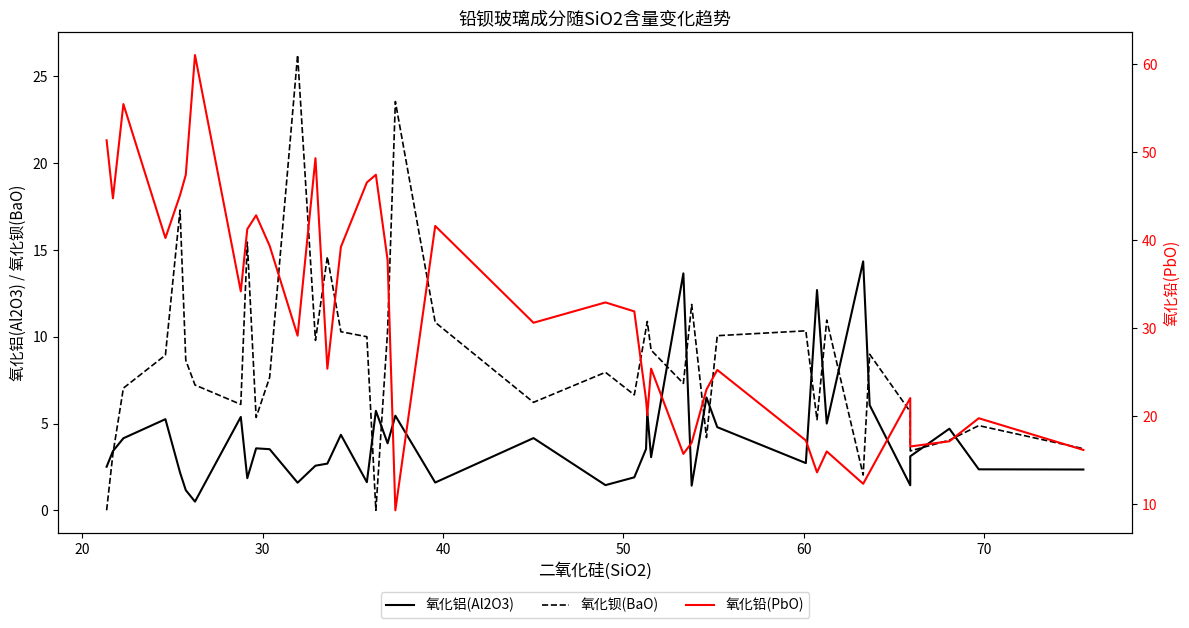

What is the value of the 氧化钡(BaO) point at the 15th from the left?

10.3